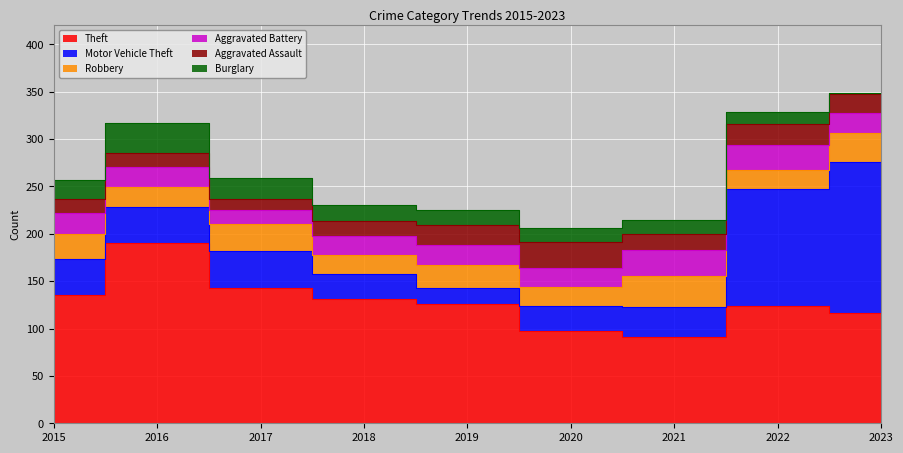

What is the value of the Theft point at the 3rd from the left?

143